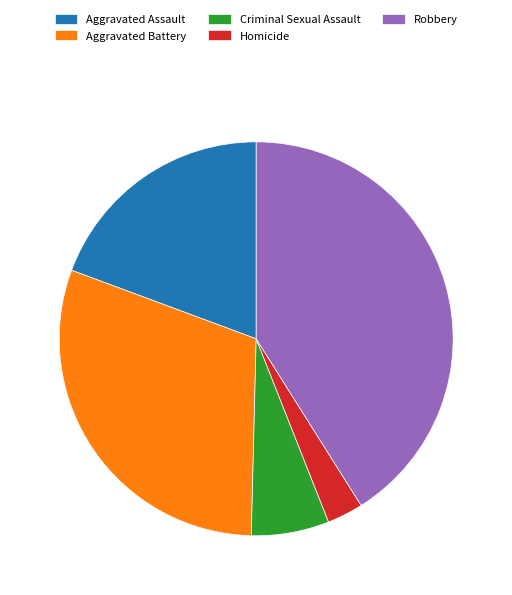

True or false: Aggravated Assault accounts for 19% of the total.

True